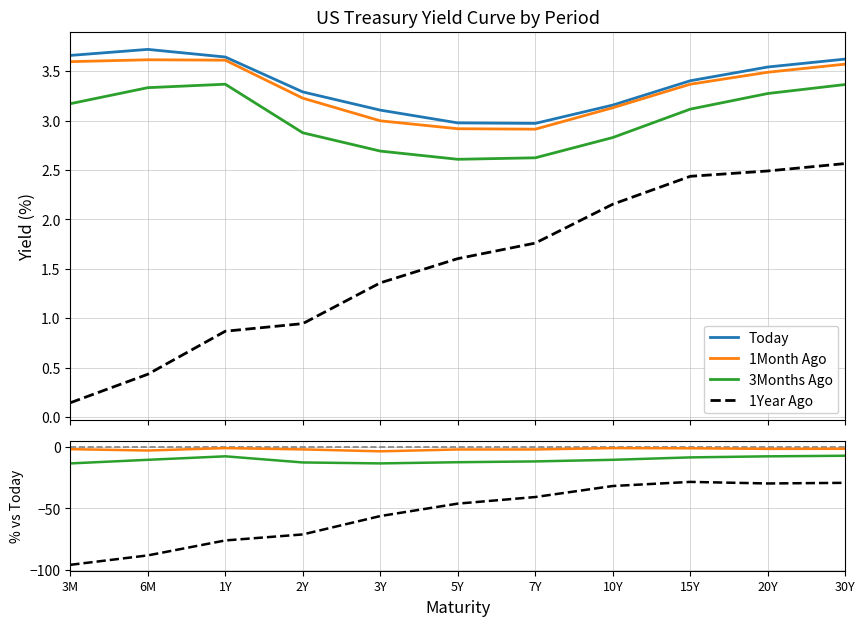

Which category has the lowest value across all series?

3M